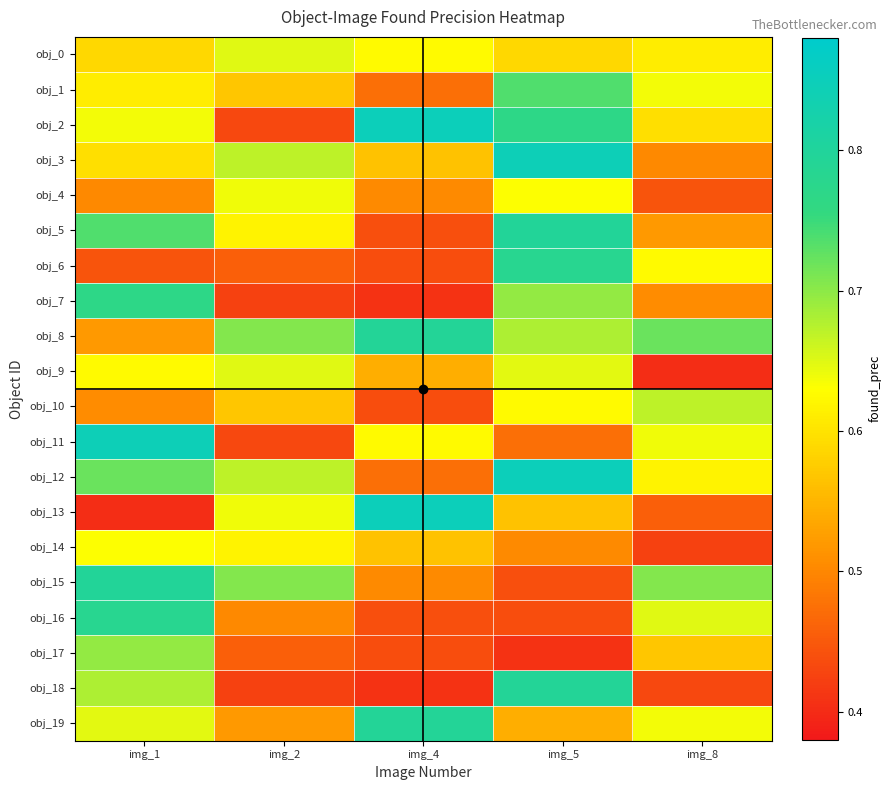

Reading left to right, what are all the values shown in this chart?

obj_0: img_1=0.6	img_2=0.6	img_4=0.6	img_5=0.6	img_8=0.6
obj_1: img_1=0.6	img_2=0.6	img_4=0.5	img_5=0.7	img_8=0.6
obj_2: img_1=0.6	img_2=0.4	img_4=0.8	img_5=0.8	img_8=0.6
obj_3: img_1=0.6	img_2=0.7	img_4=0.6	img_5=0.8	img_8=0.5
obj_4: img_1=0.5	img_2=0.6	img_4=0.5	img_5=0.6	img_8=0.4
obj_5: img_1=0.7	img_2=0.6	img_4=0.4	img_5=0.8	img_8=0.5
obj_6: img_1=0.4	img_2=0.5	img_4=0.4	img_5=0.8	img_8=0.6
obj_7: img_1=0.8	img_2=0.4	img_4=0.4	img_5=0.7	img_8=0.5
obj_8: img_1=0.5	img_2=0.7	img_4=0.8	img_5=0.7	img_8=0.7
obj_9: img_1=0.6	img_2=0.6	img_4=0.5	img_5=0.6	img_8=0.4
obj_10: img_1=0.5	img_2=0.6	img_4=0.4	img_5=0.6	img_8=0.7
obj_11: img_1=0.8	img_2=0.4	img_4=0.6	img_5=0.5	img_8=0.6
obj_12: img_1=0.7	img_2=0.7	img_4=0.5	img_5=0.8	img_8=0.6
obj_13: img_1=0.4	img_2=0.6	img_4=0.8	img_5=0.6	img_8=0.5
obj_14: img_1=0.6	img_2=0.6	img_4=0.6	img_5=0.5	img_8=0.4
obj_15: img_1=0.8	img_2=0.7	img_4=0.5	img_5=0.4	img_8=0.7
obj_16: img_1=0.8	img_2=0.5	img_4=0.4	img_5=0.4	img_8=0.6
obj_17: img_1=0.7	img_2=0.5	img_4=0.4	img_5=0.4	img_8=0.6
obj_18: img_1=0.7	img_2=0.4	img_4=0.4	img_5=0.8	img_8=0.4
obj_19: img_1=0.6	img_2=0.5	img_4=0.8	img_5=0.5	img_8=0.6